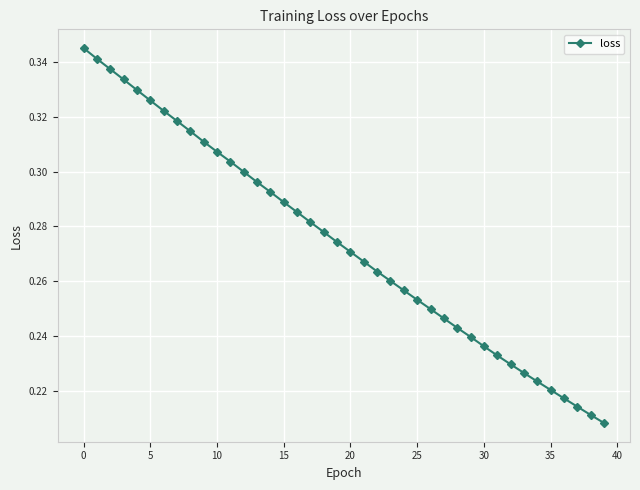

Is this an area chart (filled region under the line)?

No